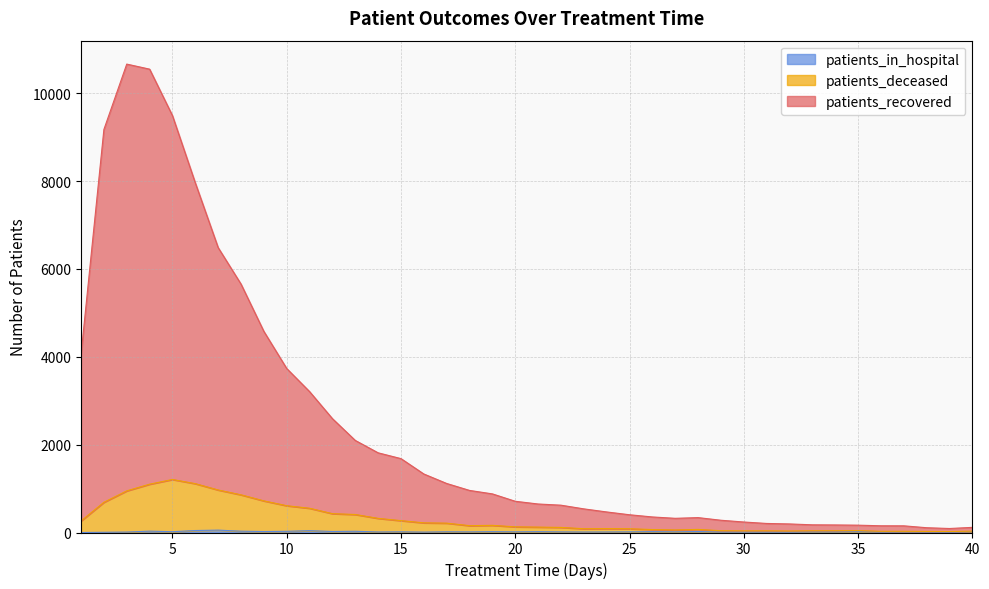

Where is patients_recovered nearest to the value 5377?

8